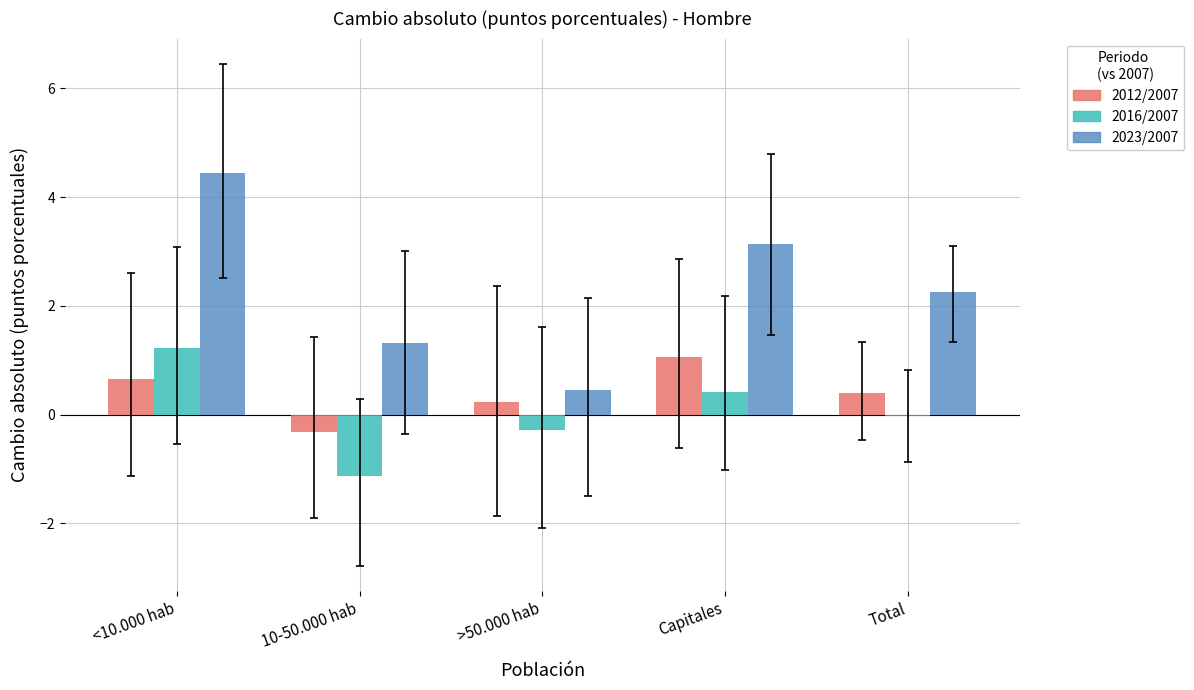

The value of 2023/2007 at Capitales is 3.1. True or false?

True